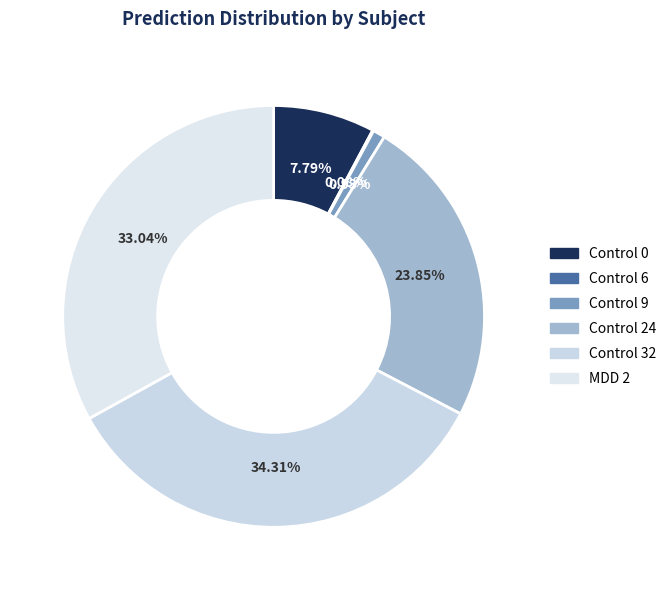

True or false: Control 9 accounts for 11% of the total.

False